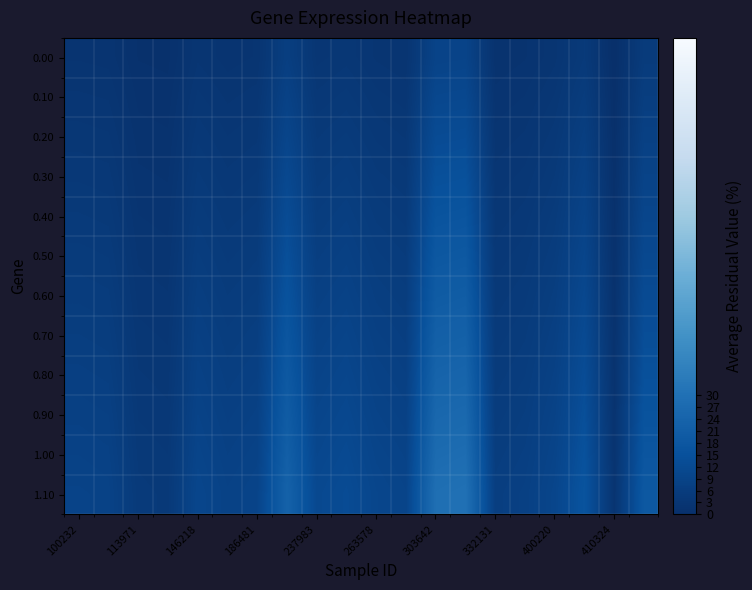

Rank the series by their maximum value, from lowest to highest.

0.00, 0.10, 0.20, 0.30, 0.40, 0.50, 0.60, 0.70, 0.80, 0.90, 1.00, 1.10